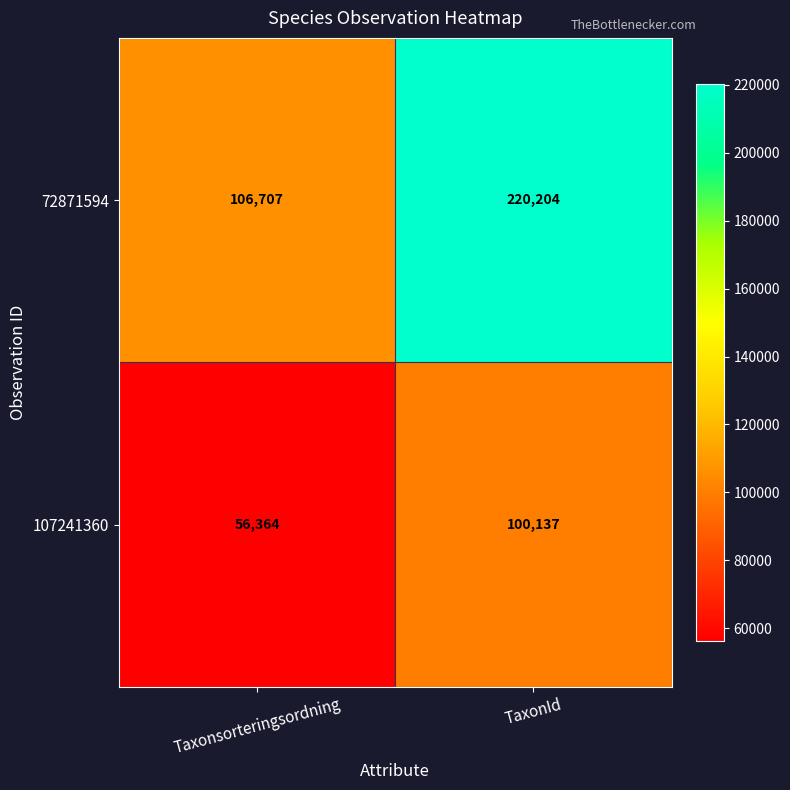

What is the difference between the highest and lowest values at Taxonsorteringsordning?

50343